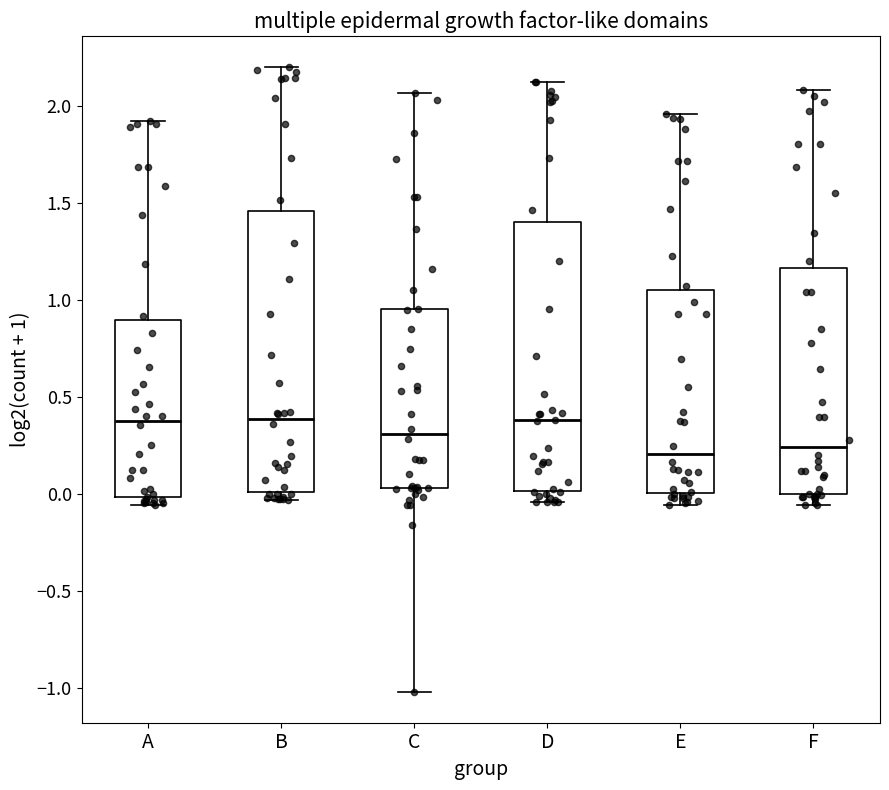

Which box is the tallest, from its lower edge to its upper edge?

B